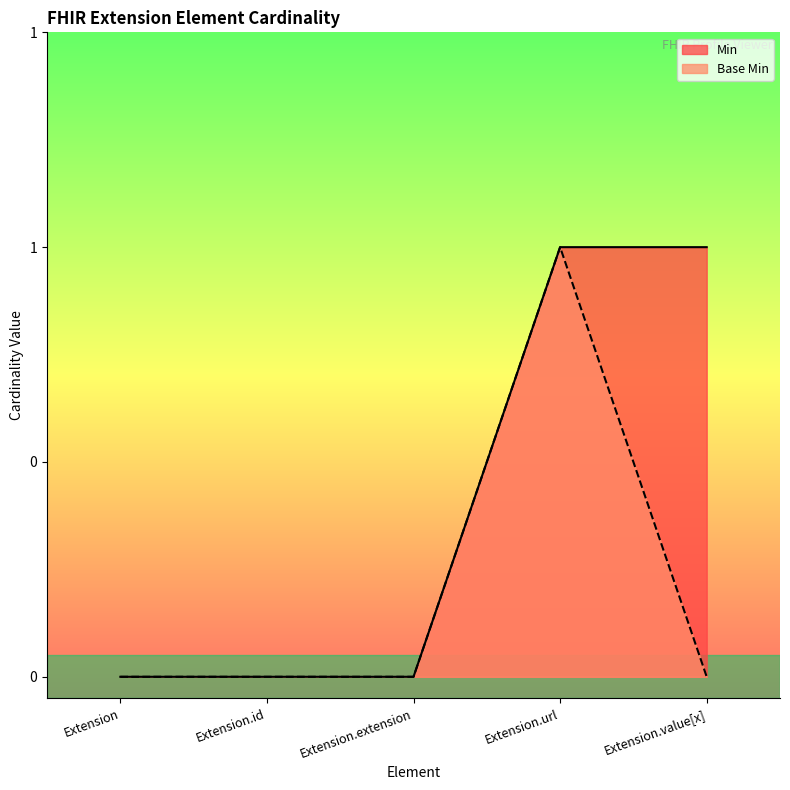

Rank the series at Extension.extension from highest to lowest value.

Min, Base Min